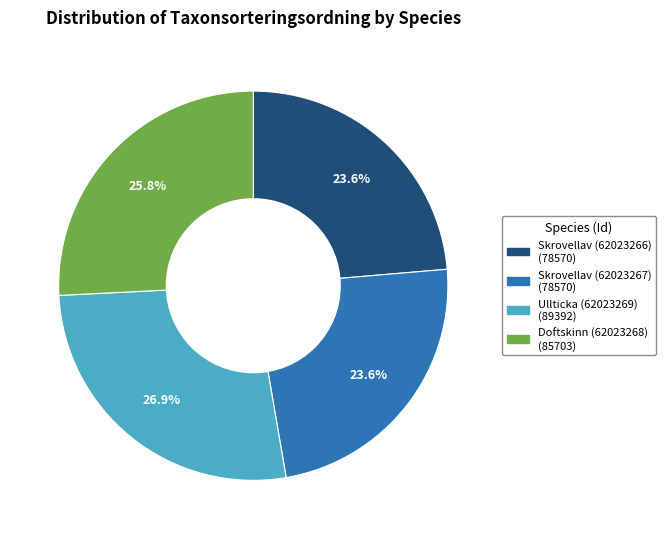

Is Skrovellav (62023266) the majority of the pie?

No